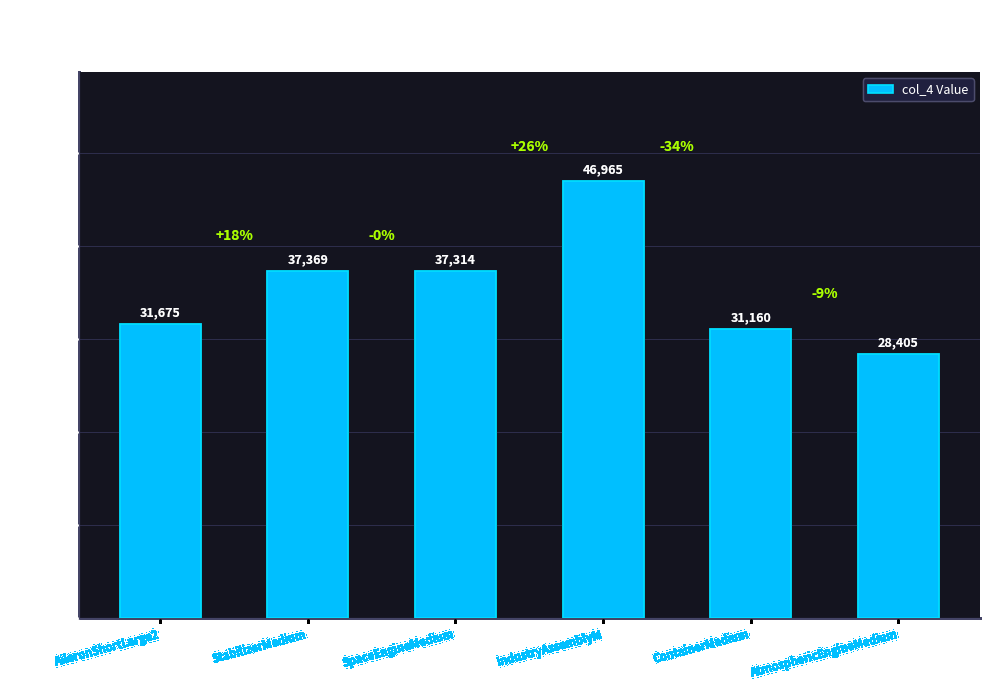

Approximately how many times larger is the value at AileronShortLarge2 compared to IndustryAssemblyM?

0.7